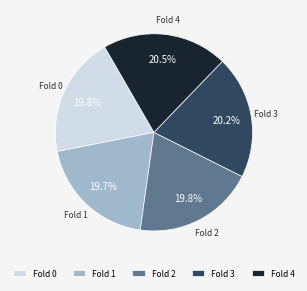

To the nearest percent, what portion does Fold 3 represent?

20%